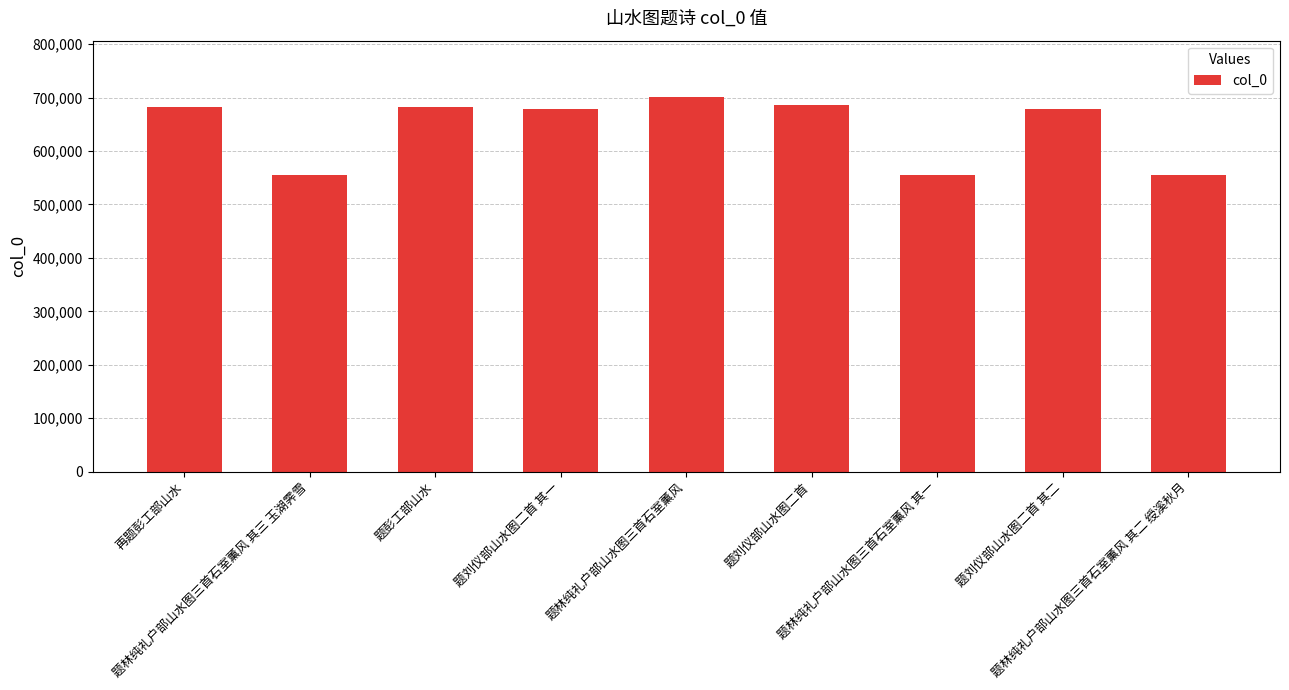

True or false: the data shows 1065256 at 再题彭工部山水.

False